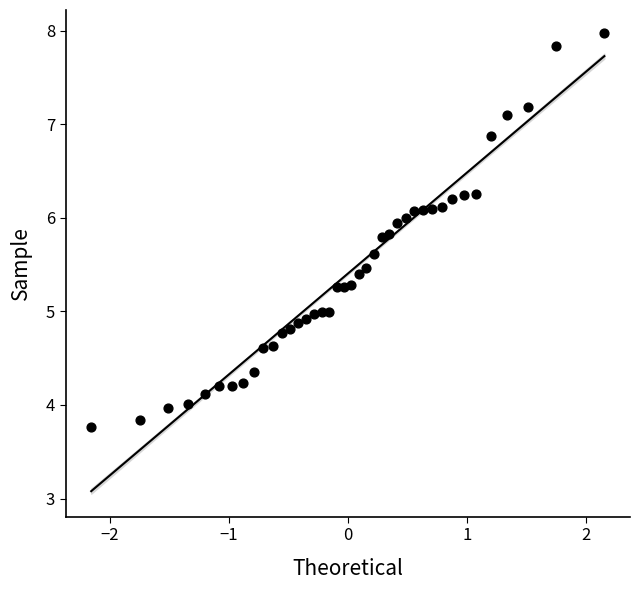

What is the range of Y values (max minus min)?

4.2